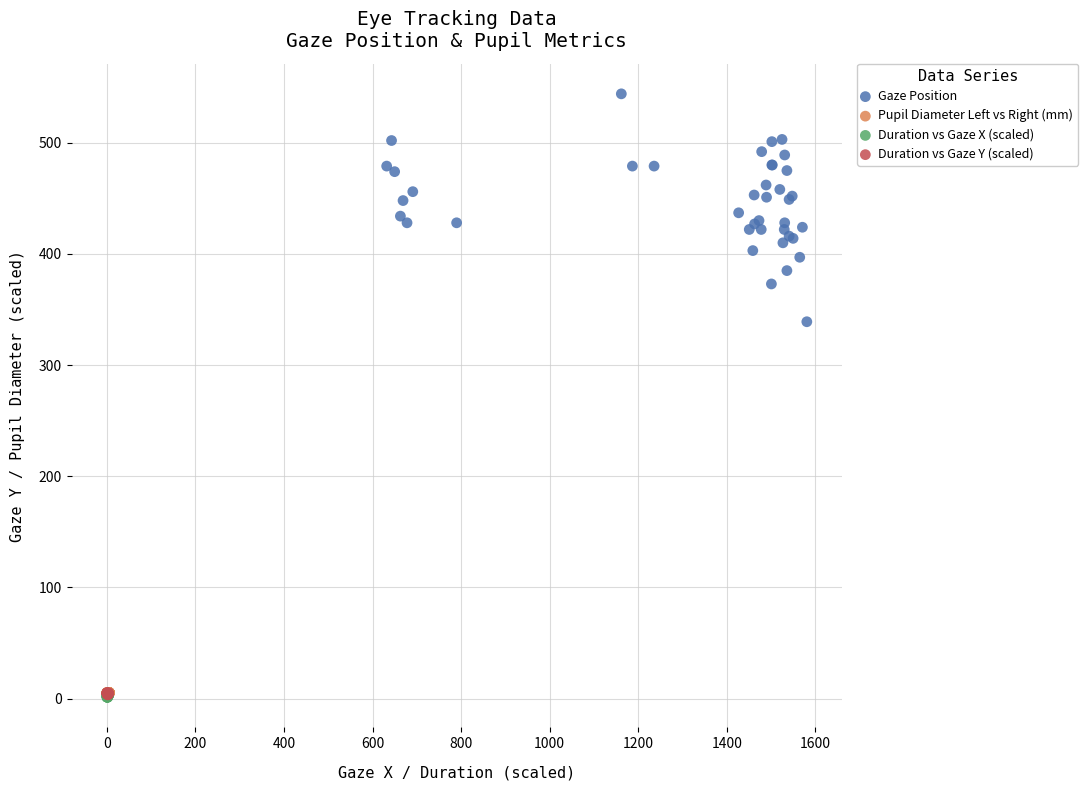

Which series contains the highest Y value?

Gaze Position